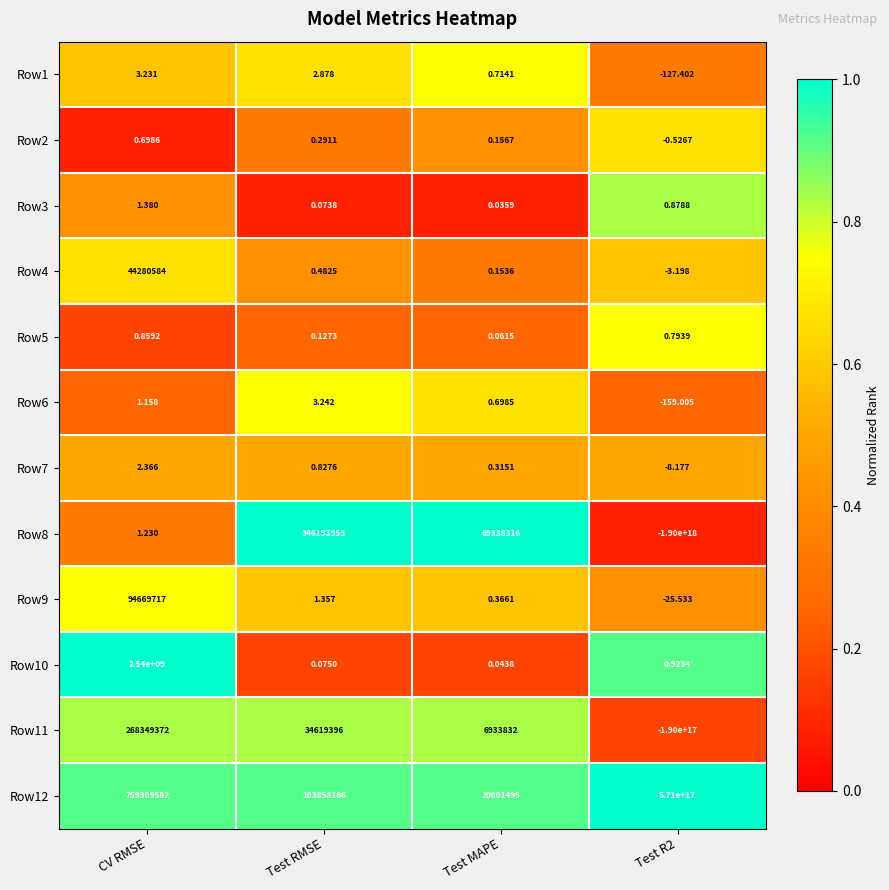

At which label does Row7 first exceed 0?

CV RMSE